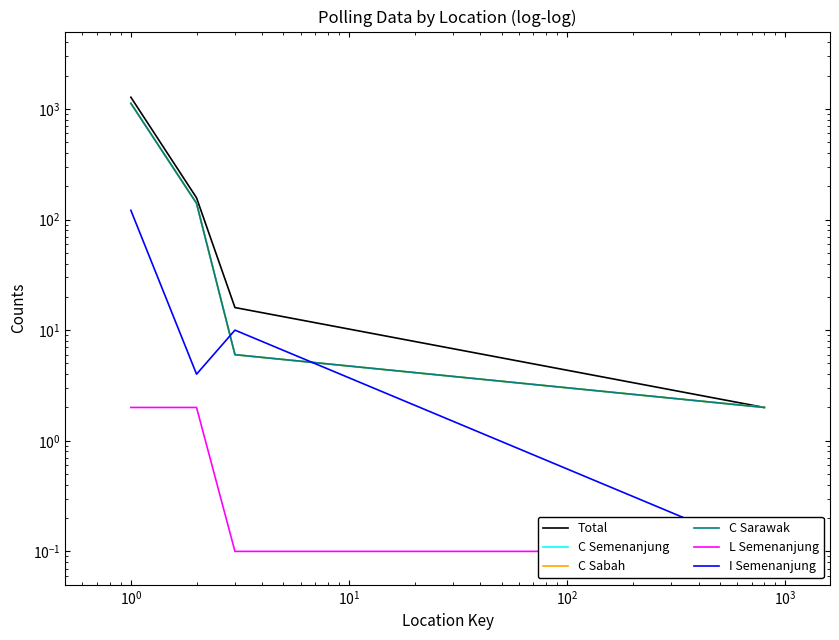

Between $\mathdefault{10^{1}}$ and $\mathdefault{10^{0}}$, which is larger?

$\mathdefault{10^{0}}$